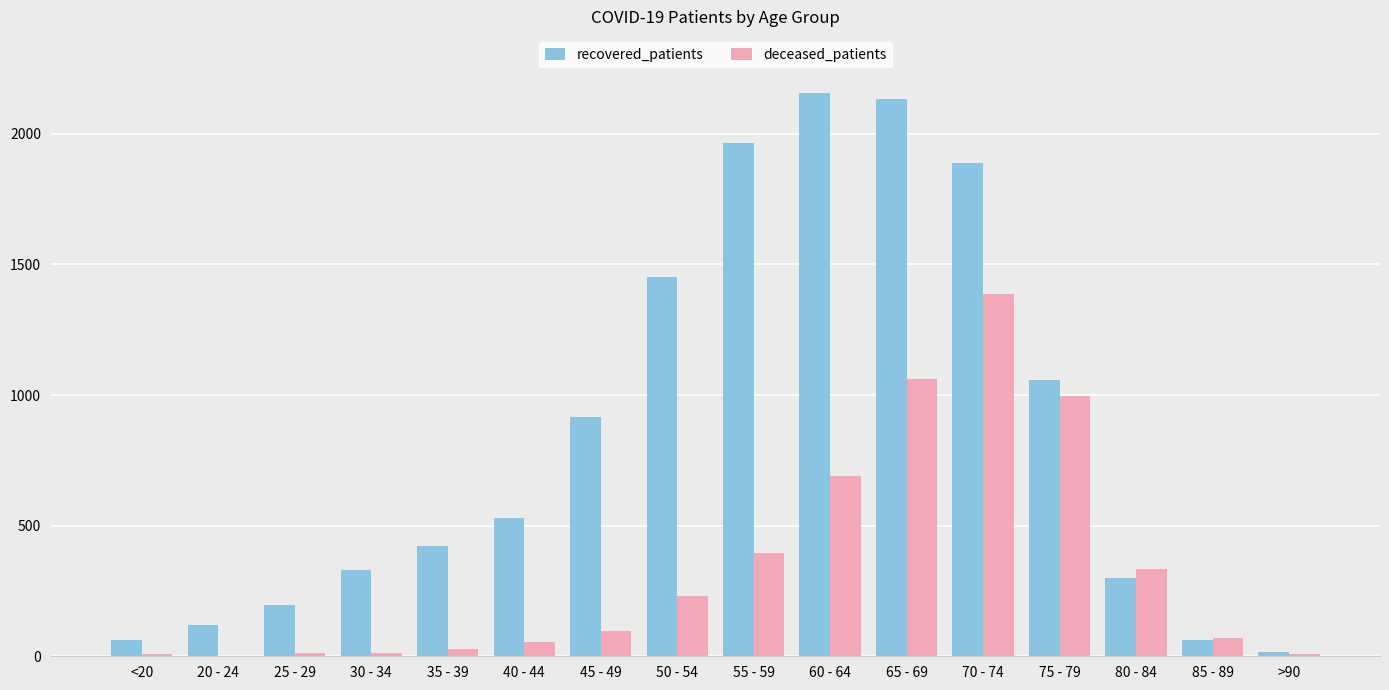

Which series has the largest total across all categories?

recovered_patients